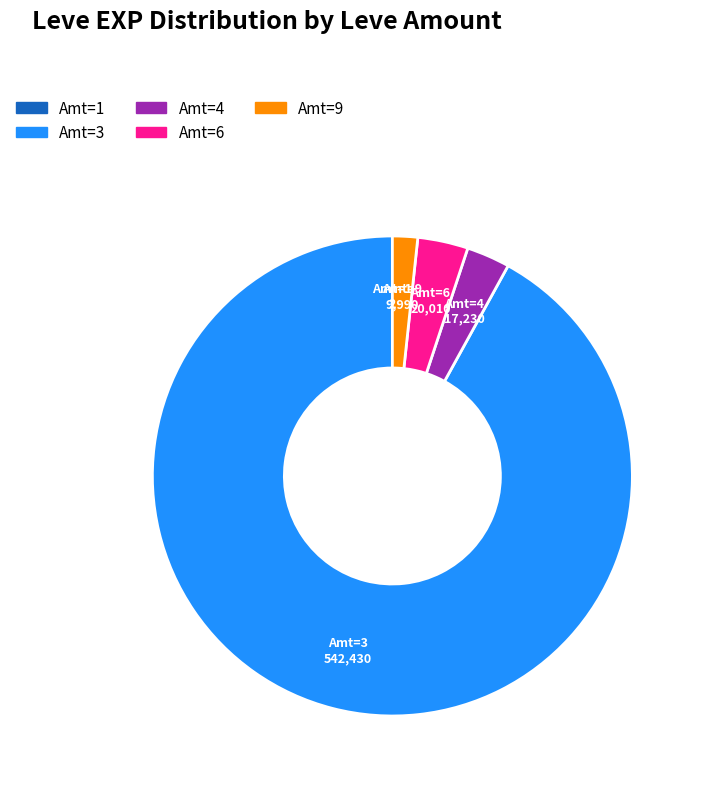

What is the largest slice in the pie chart?

Amt=3